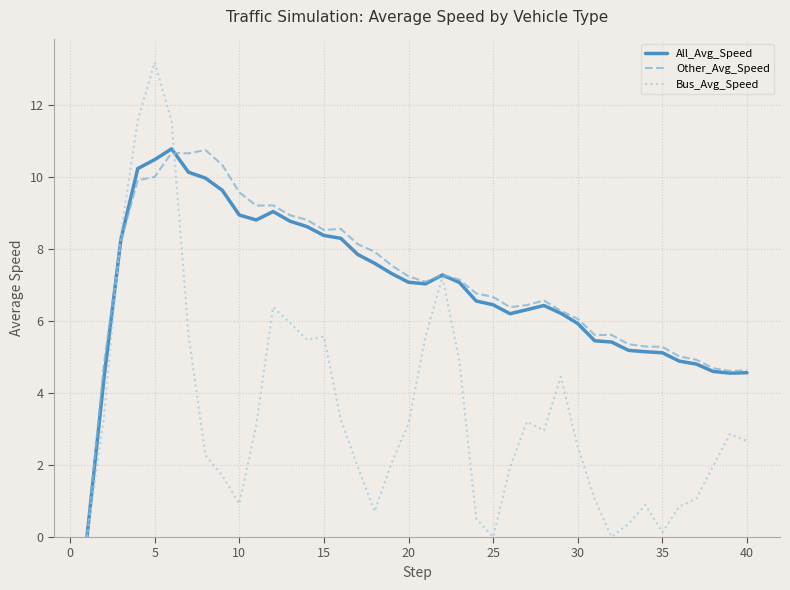

What is the greatest value displayed?

13.2